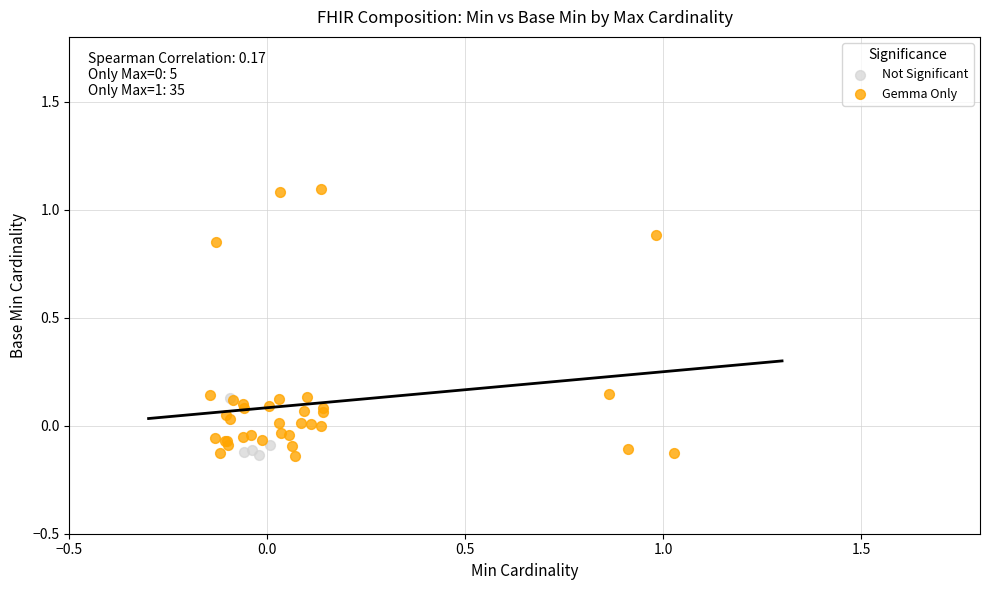

Which series has the largest Y range (max minus min)?

Gemma Only